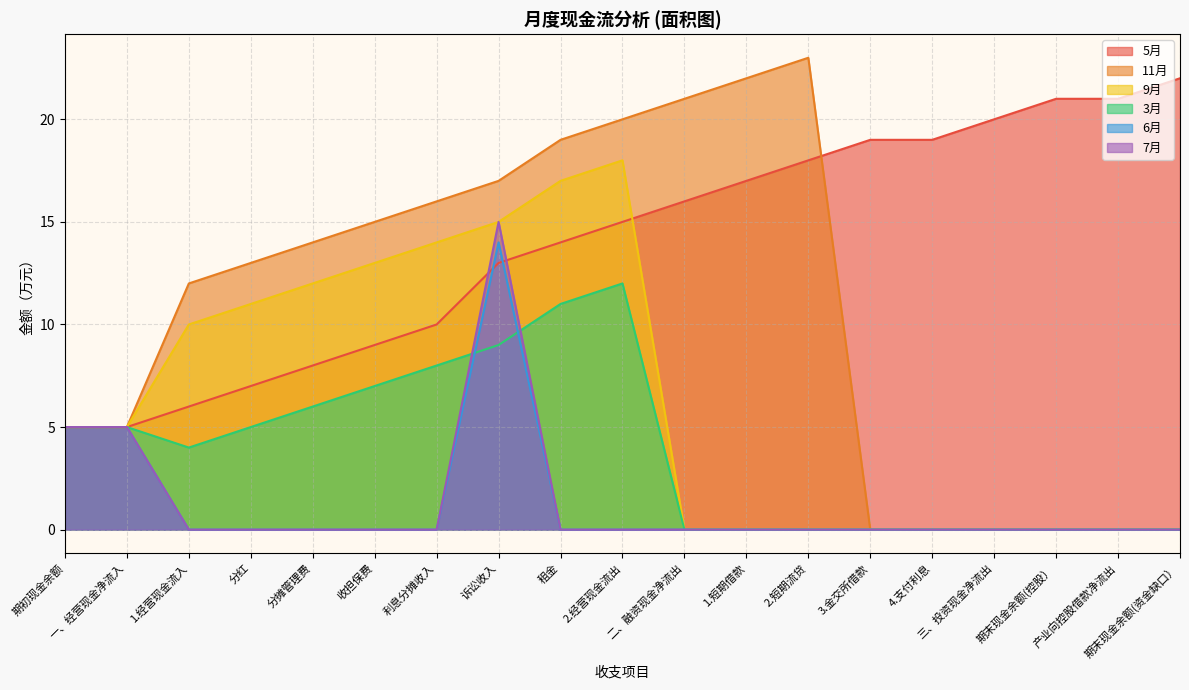

What are all the series names shown in the legend?

5月, 11月, 9月, 3月, 6月, 7月